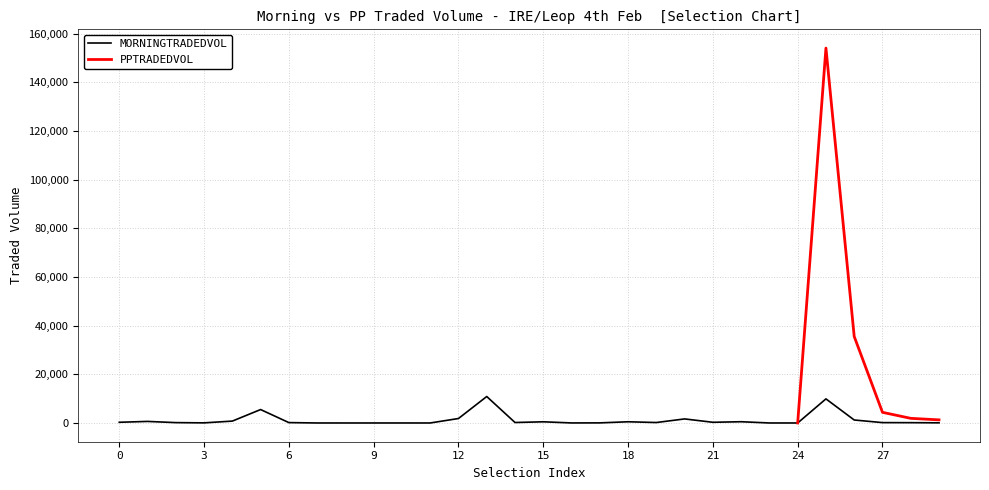

Does the chart display data point markers on the line(s)?

No